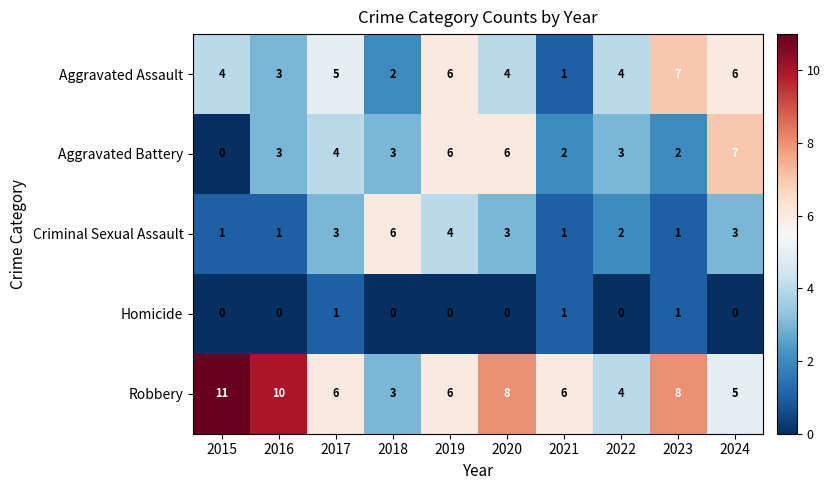

Which series has the largest total across all categories?

Robbery